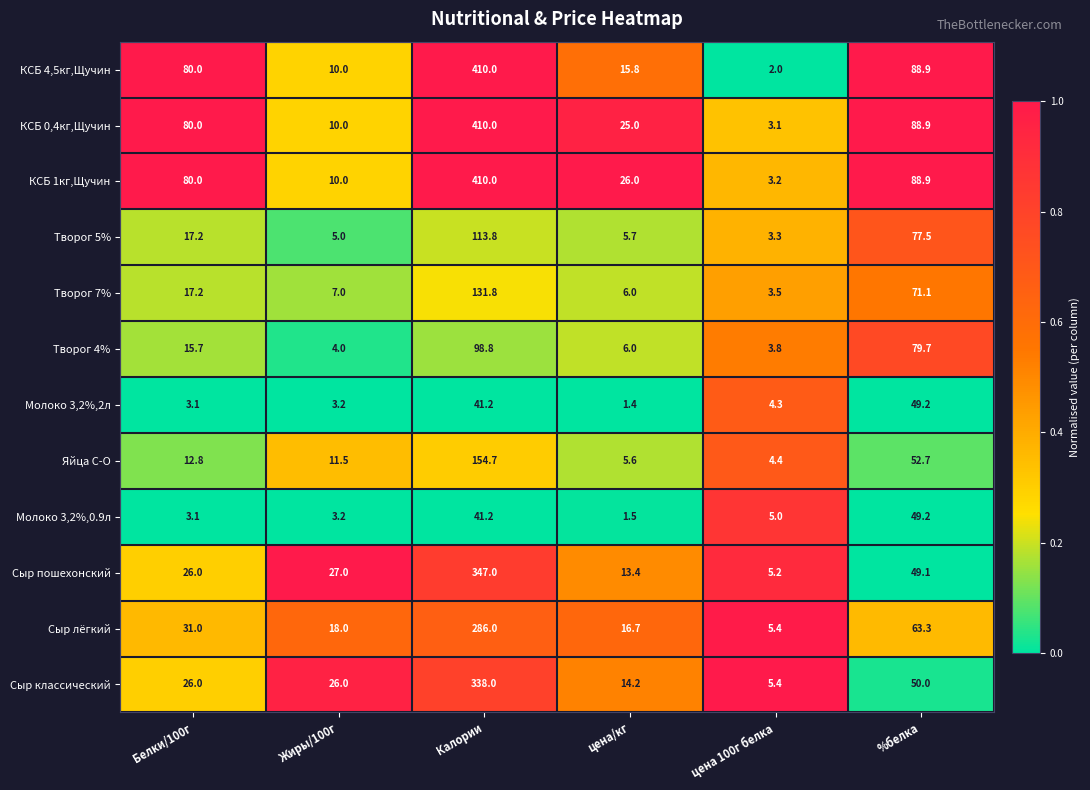

List the labels in order of КСБ 0,4кг,Щучин value, smallest first.

цена 100г белка, Жиры/100г, цена/кг, Белки/100г, %белка, Калории